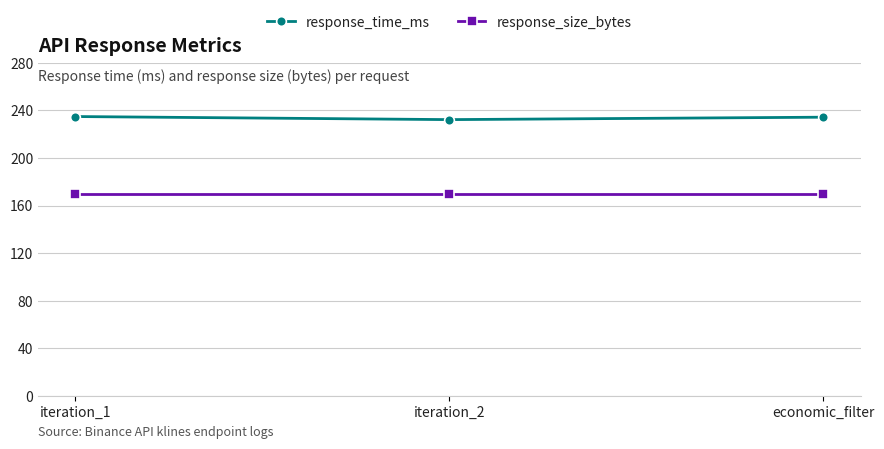

What is the sum of all response_time_ms values?

701.1